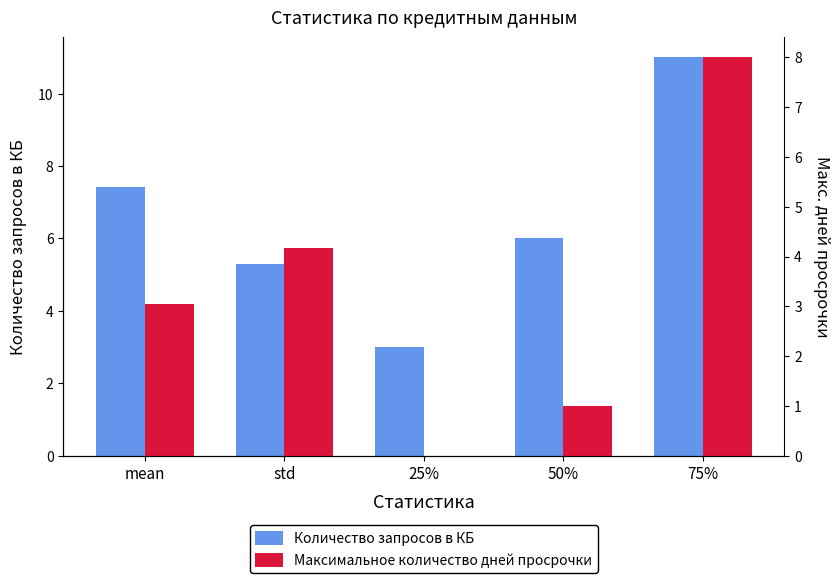

List the series in order of their peak value, highest first.

Количество запросов в КБ, Максимальное количество дней просрочки